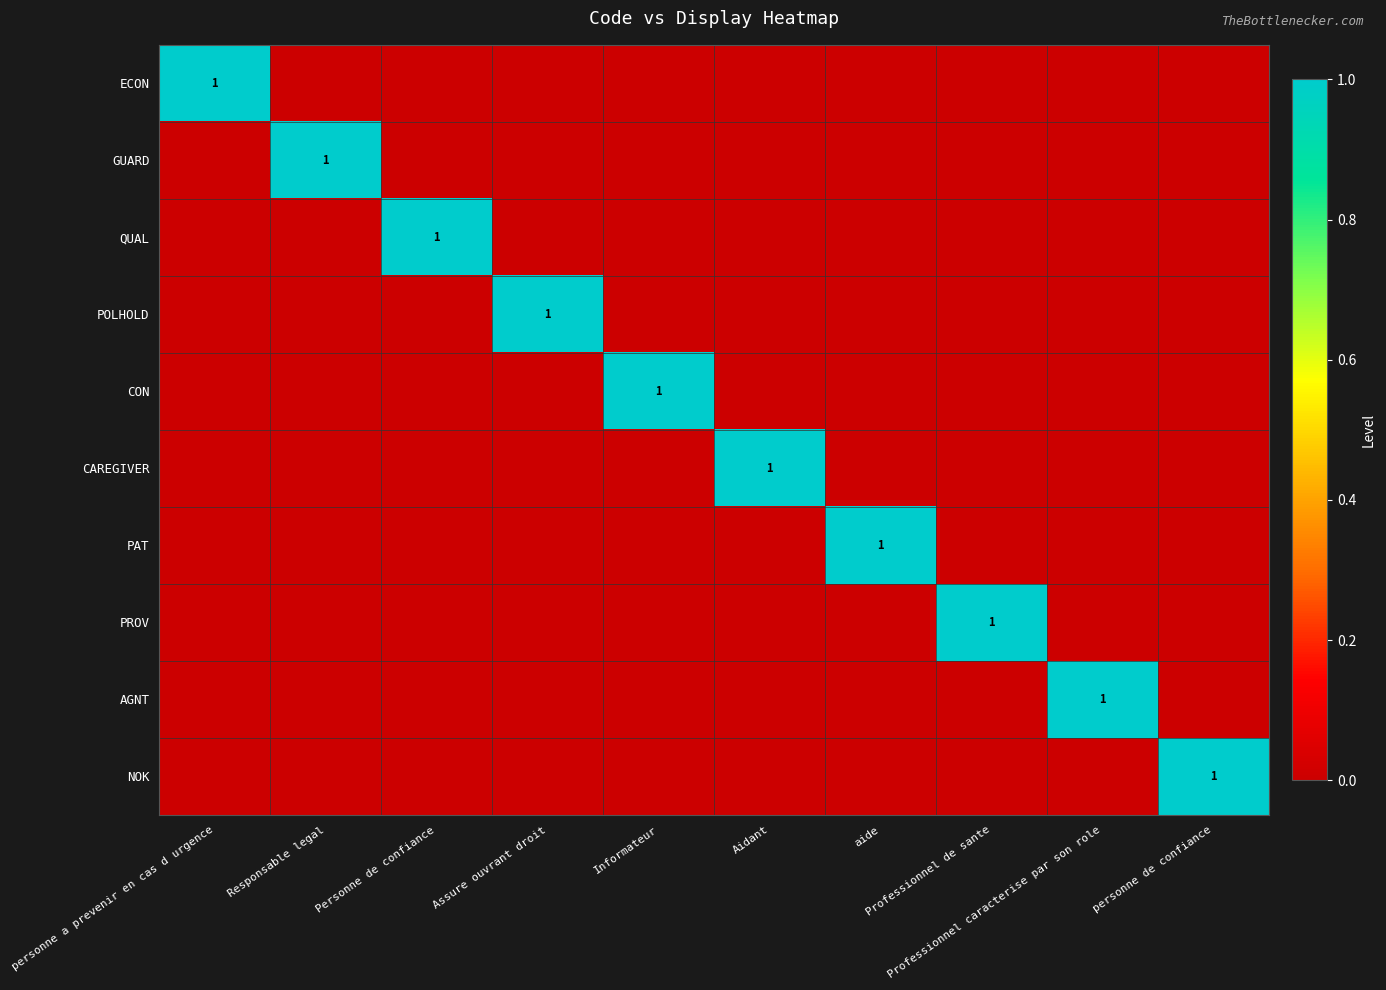

How many AGNT values are between 0 and 1?

10